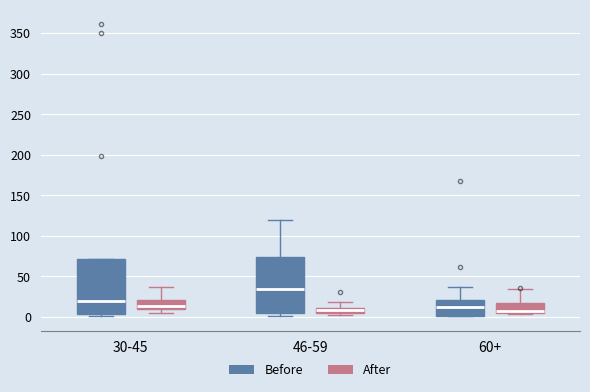

Where does the median line of the box for 46-59 (Before) sit on the y-axis? The values are not printed on the chart, so give them approximately, as read against the axis.

35